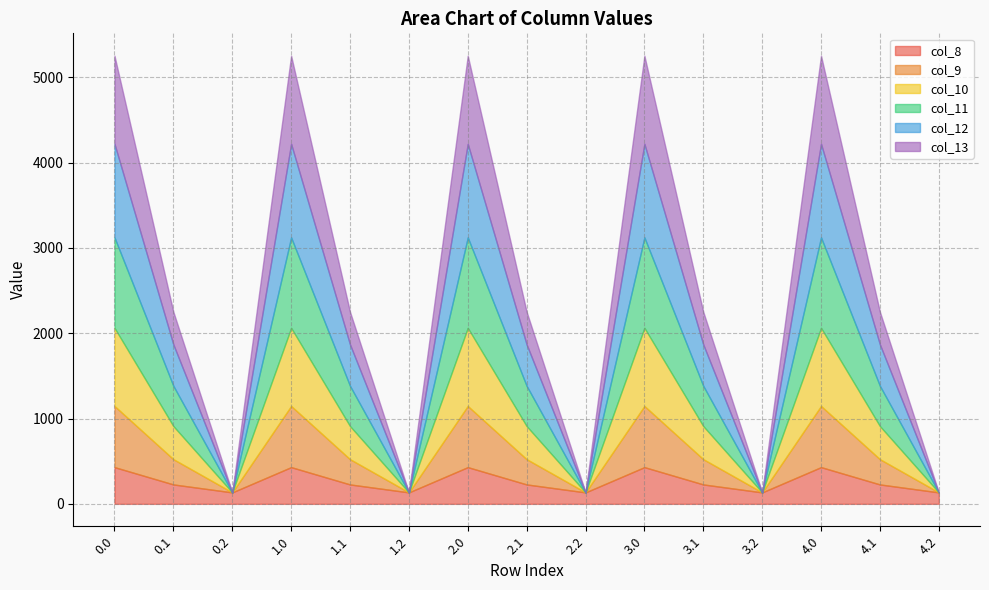

How many positive values does the col_13 series have?

10